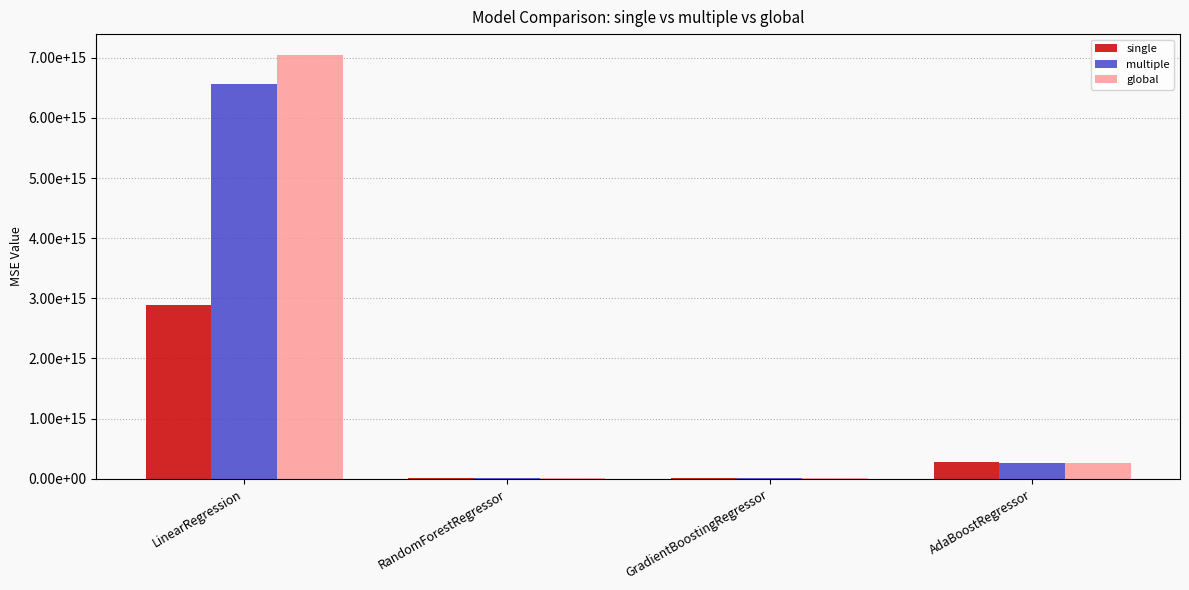

At which category is the sum across all series the highest?

LinearRegression